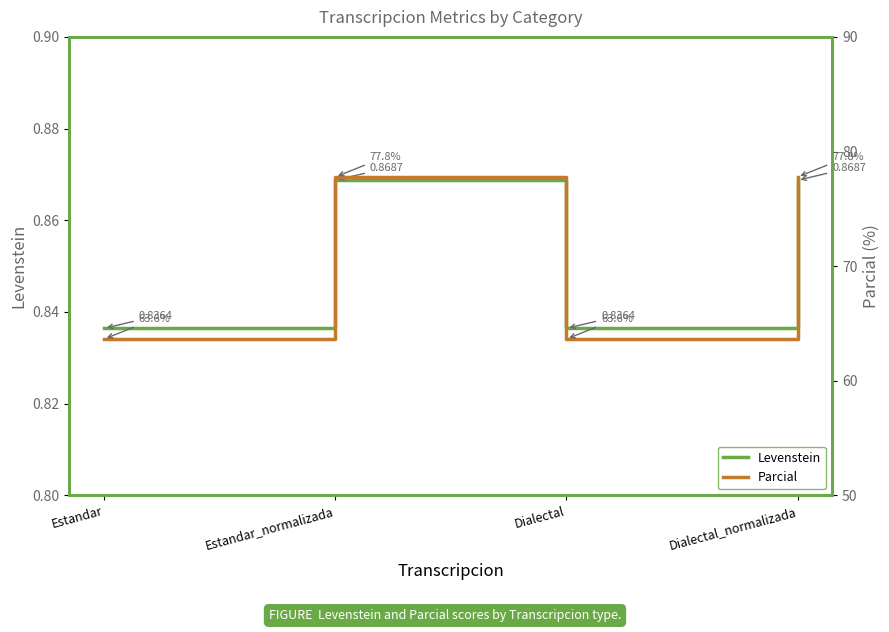

At how many categories does at least one series exceed 3?

4